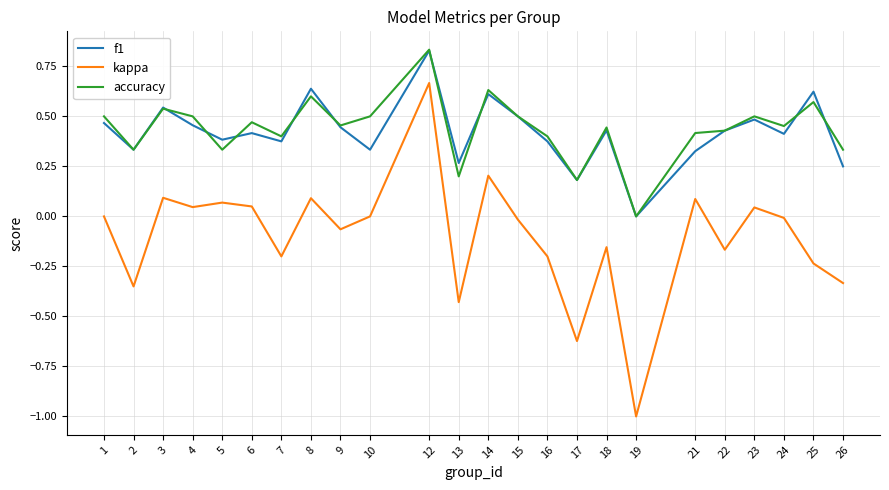

The accuracy series shows 1.4 at 12. True or false?

False